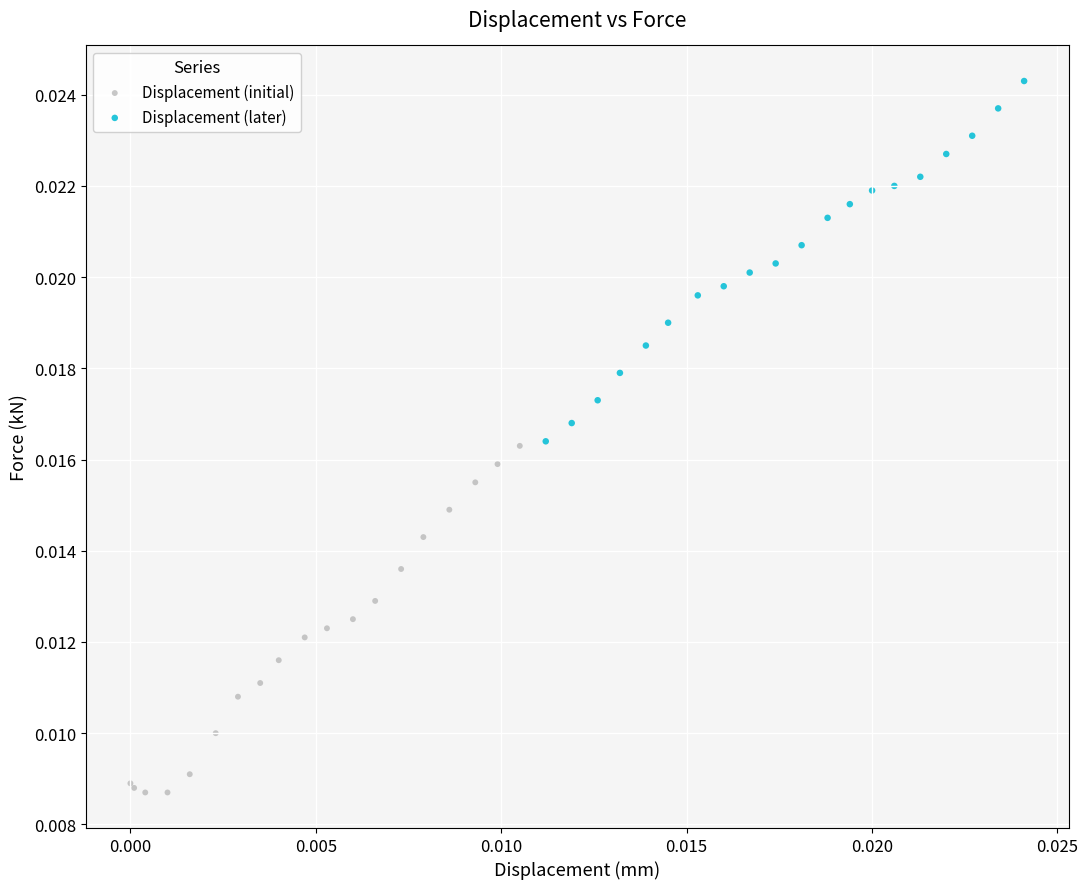

Which series reaches the maximum Y coordinate?

Displacement (later)